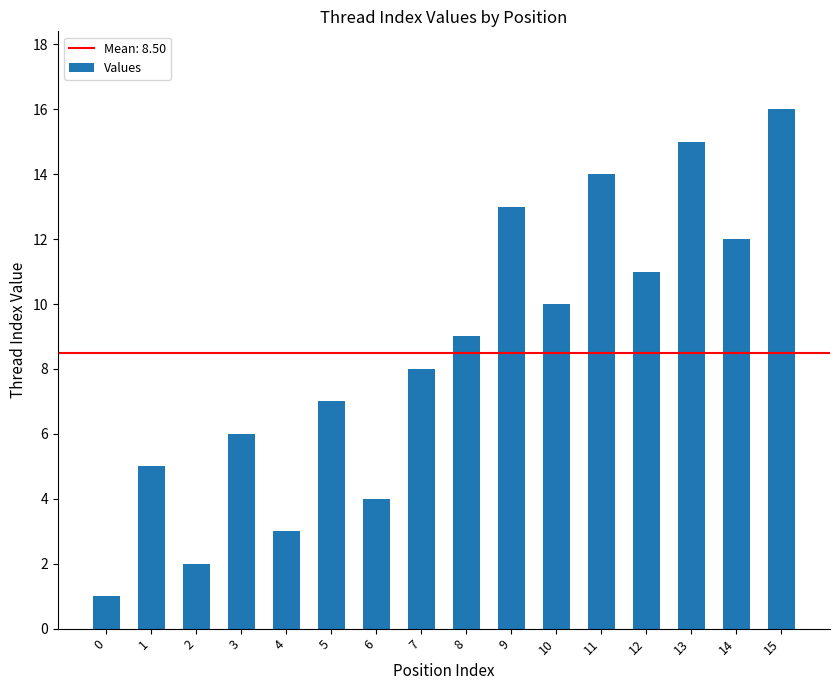

How many bars are there in total?

16